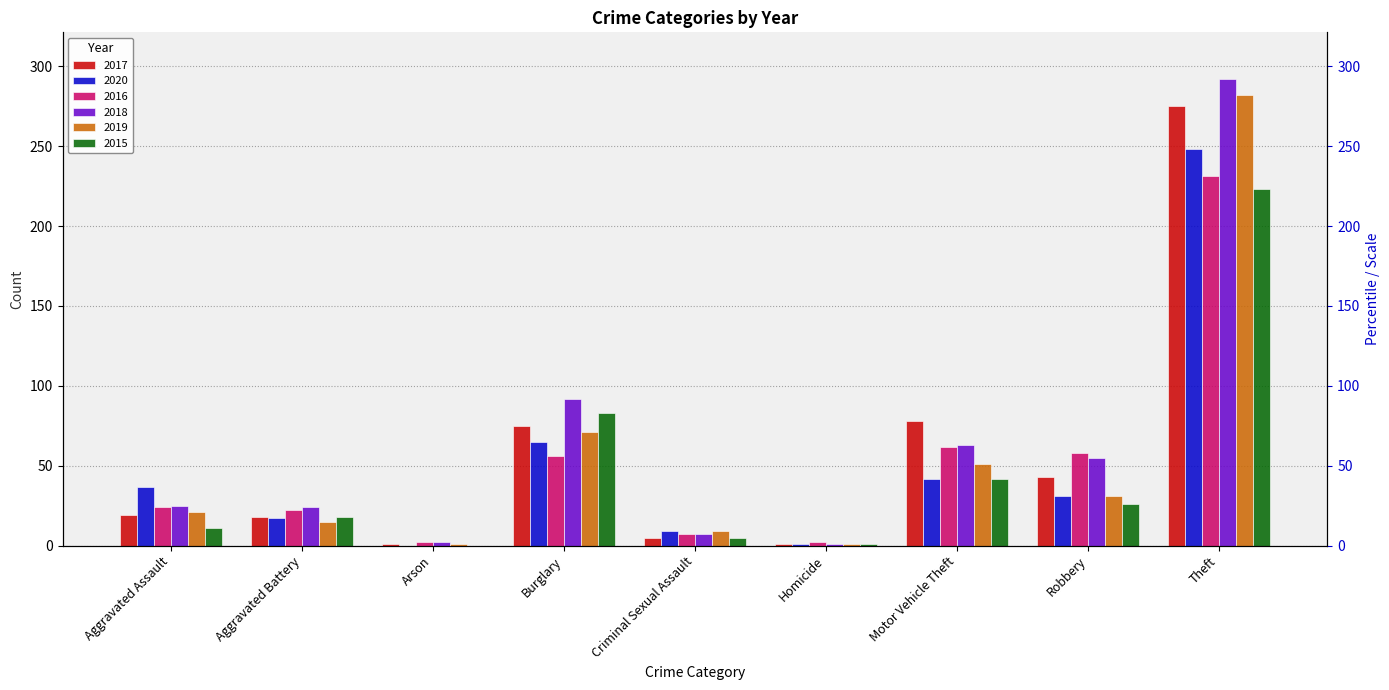

The value of 2018 at Aggravated Assault is 42. True or false?

False